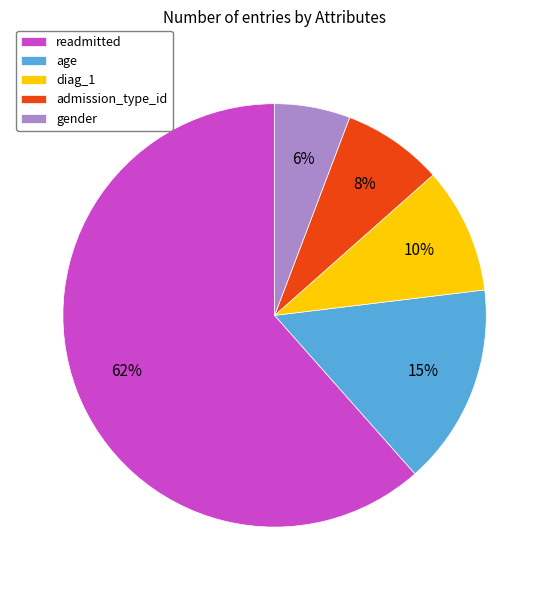

To the nearest percent, what is the average slice percentage?

20%